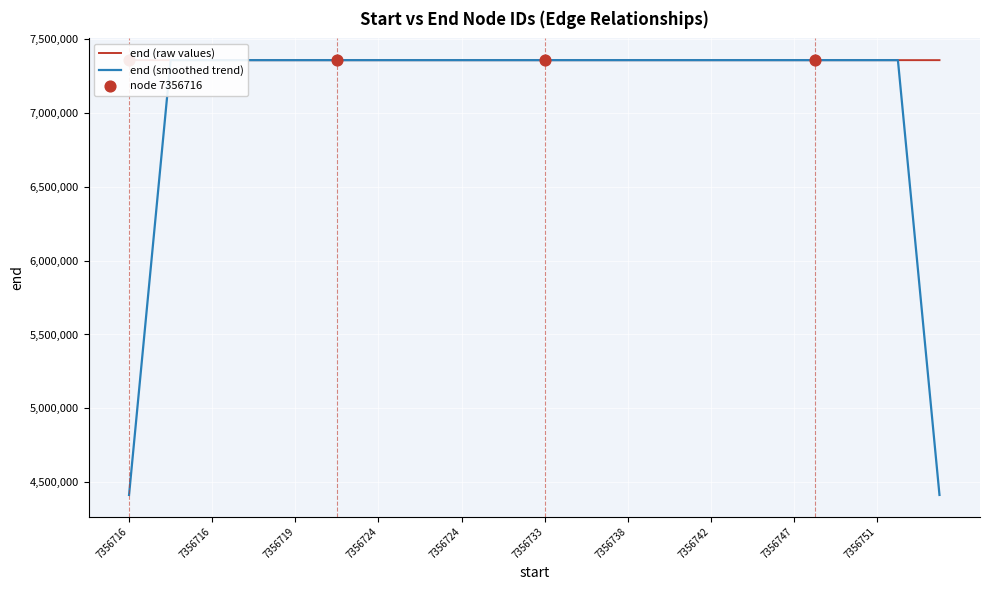

Which series has the largest Y range (max minus min)?

end (smoothed trend)